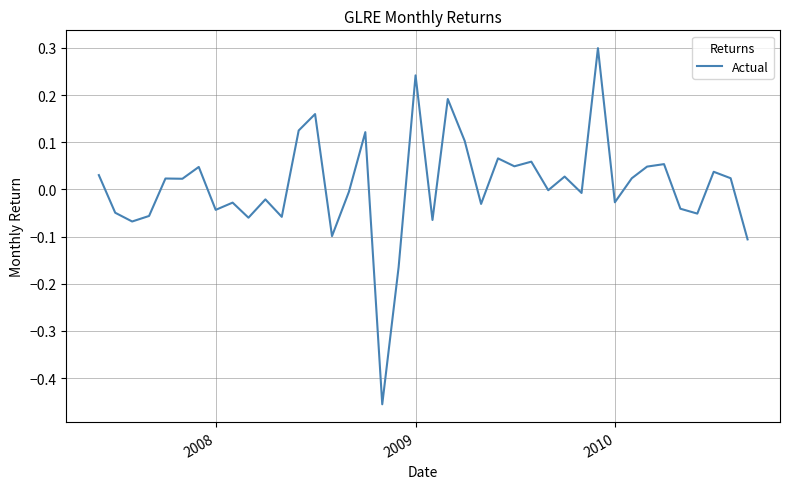

What is the sum of all values?

0.3